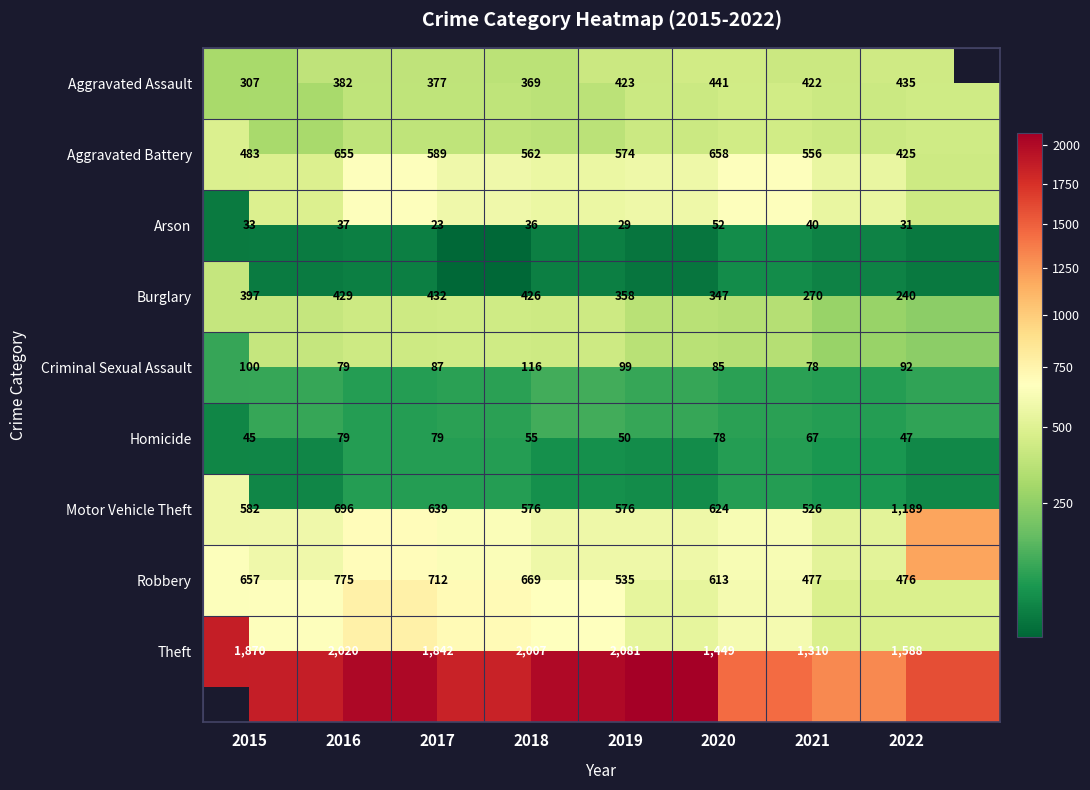

What is the difference between the second highest and second lowest values in the Criminal Sexual Assault series?

21